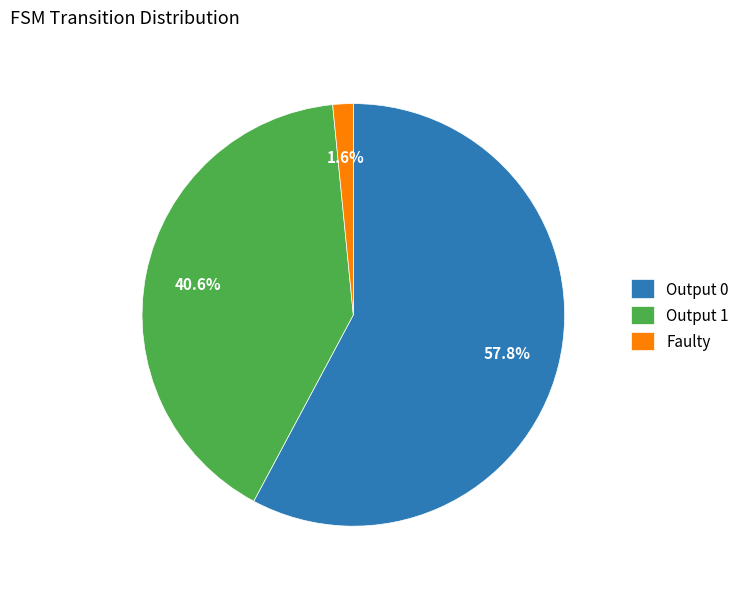

What is the total percentage of Output 1 and Faulty?

42.2%